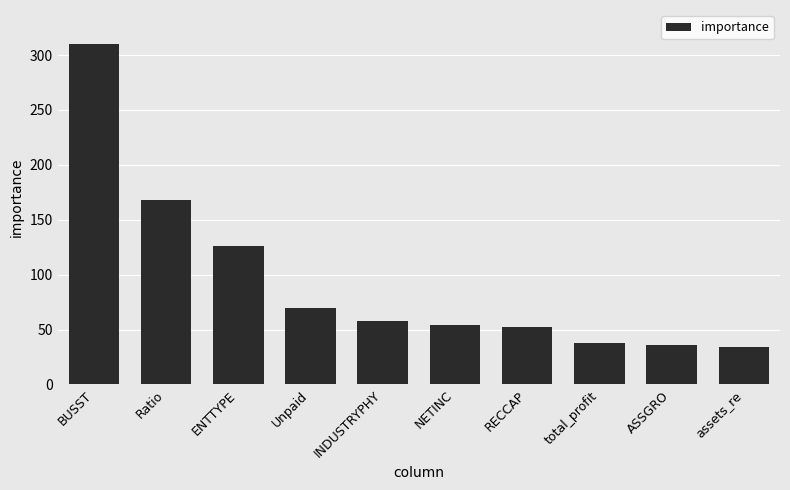

Is it true that the value at NETINC is 54?

True